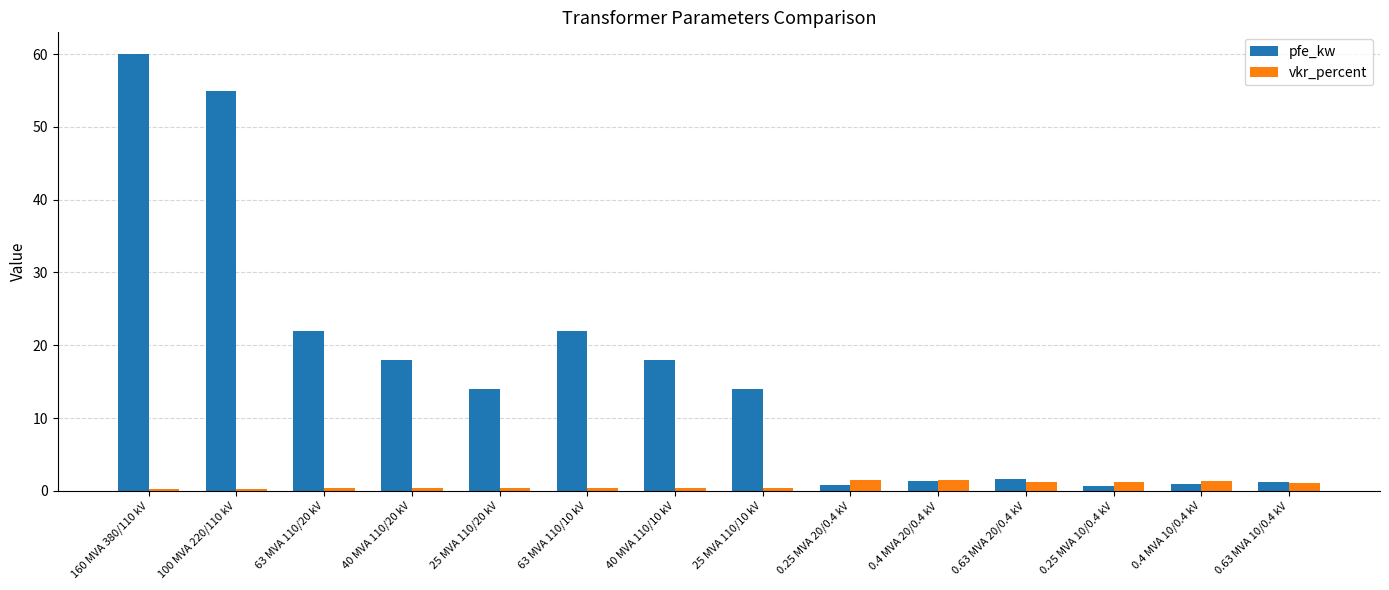

What is the highest value of the vkr_percent series?

1.4